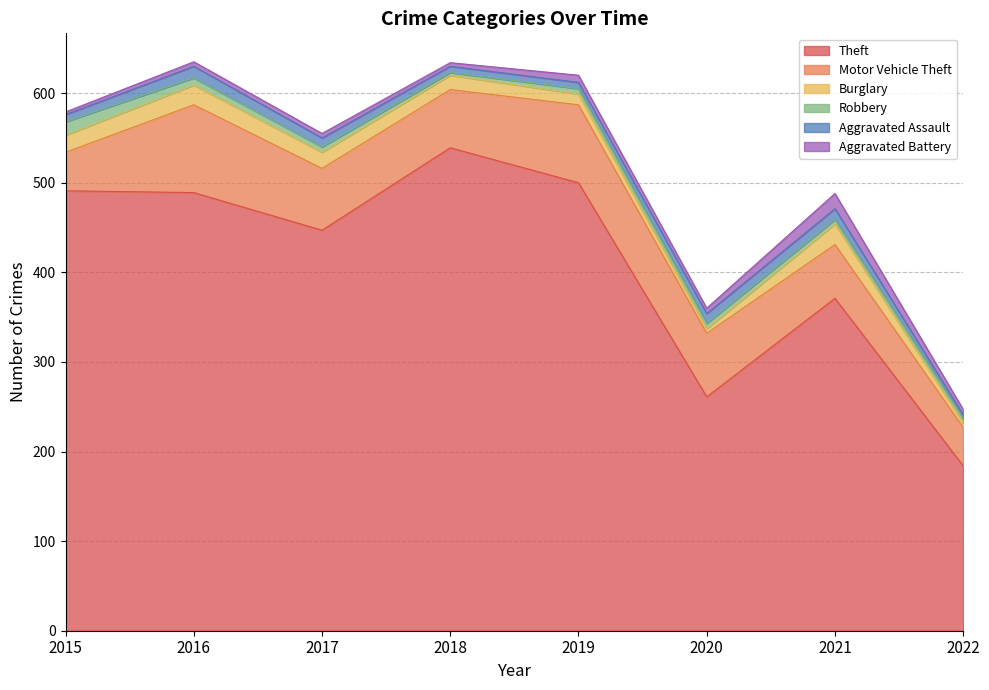

Where do Burglary and Aggravated Assault first cross each other?

2019 and 2020